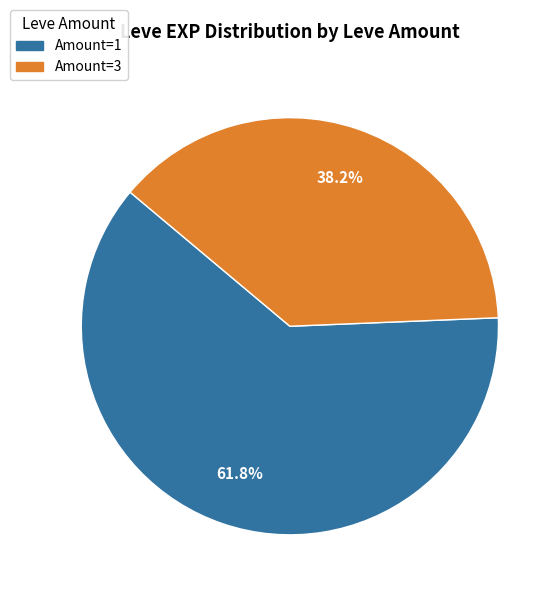

Does any single category account for the majority?

Yes